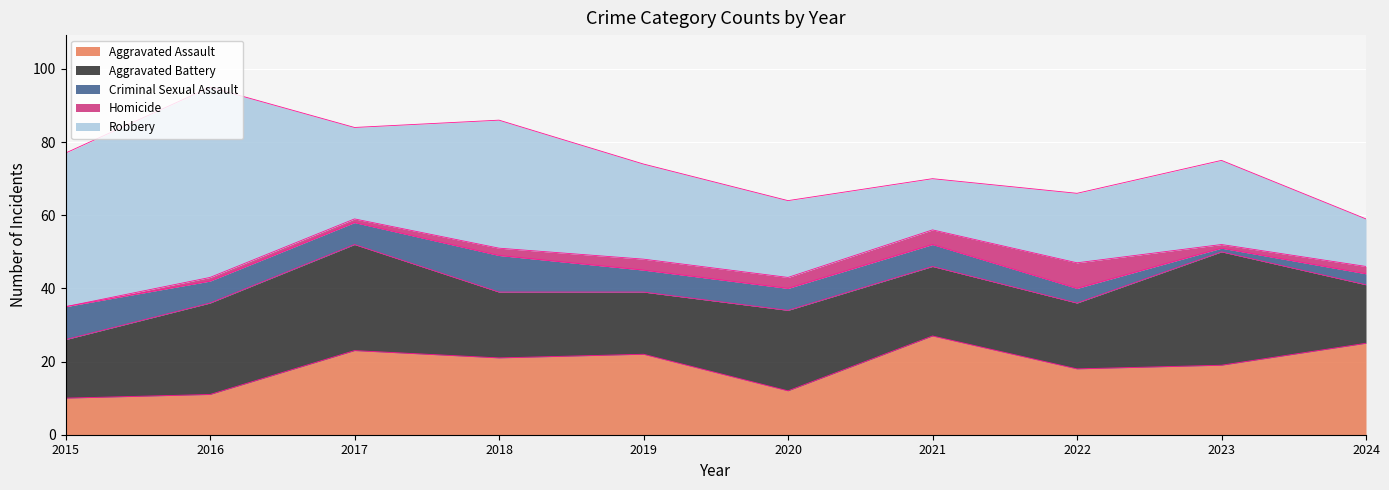

Where is the first local maximum for Homicide?

2022